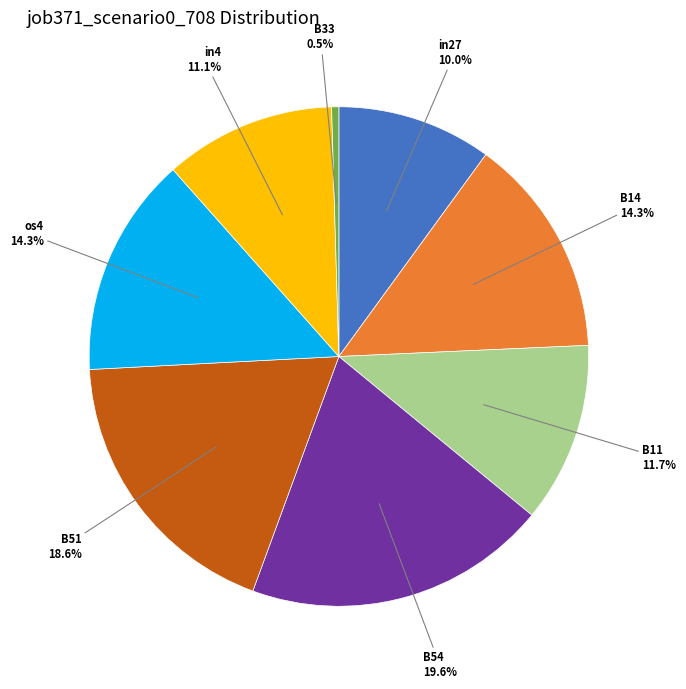

Is there any slice that represents more than half of the pie?

No